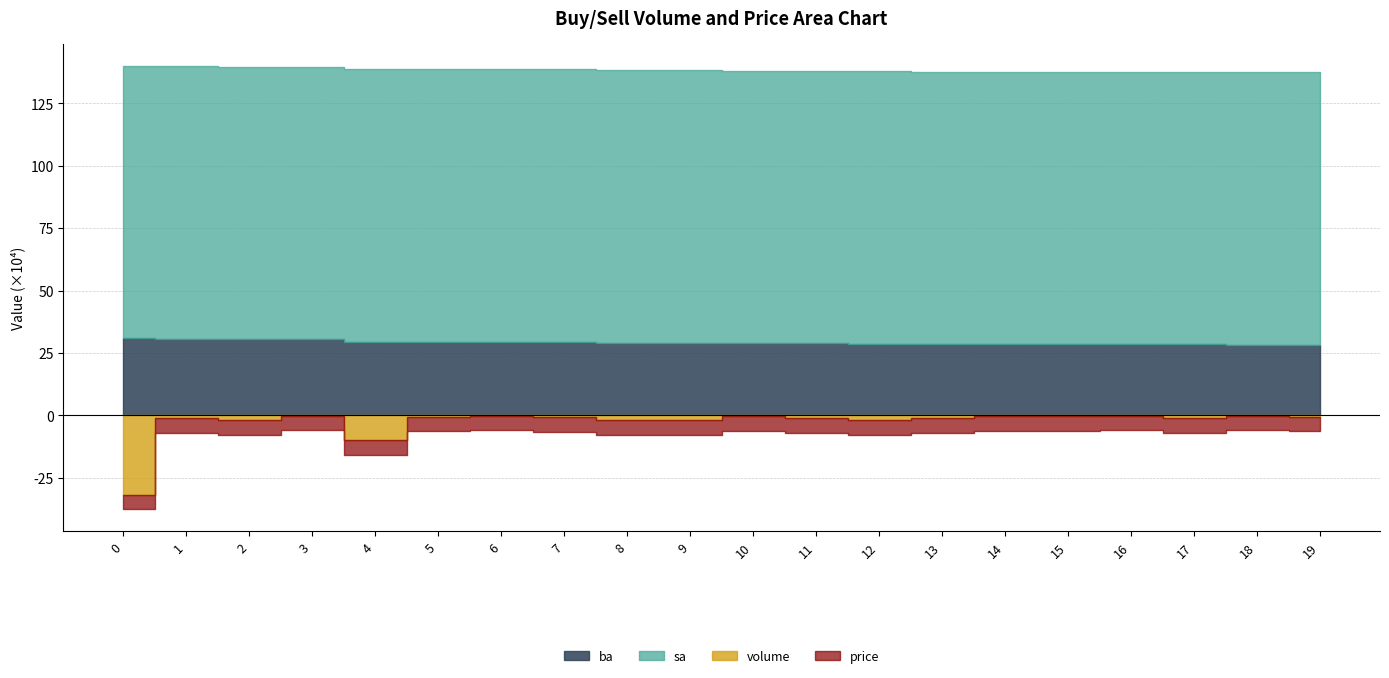

What is the sum of all volume values?

56600